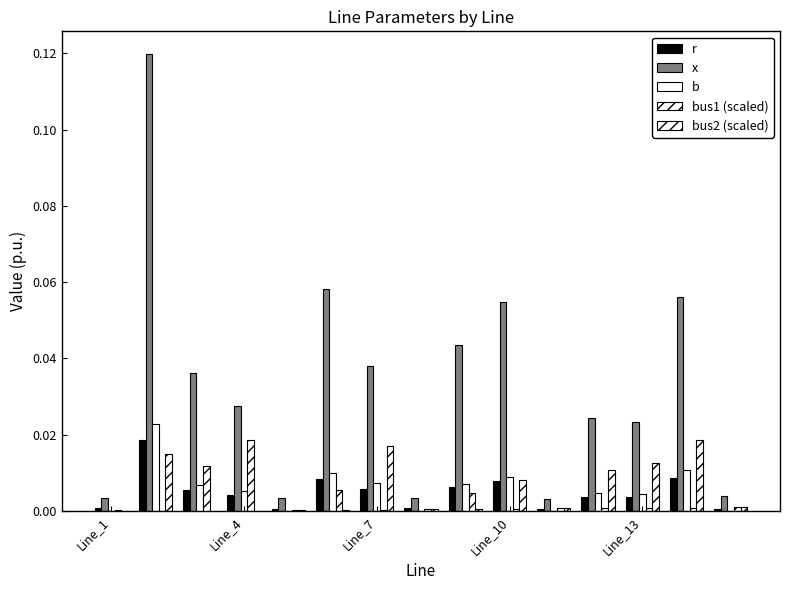

Are the bars grouped side by side (vs. stacked)?

Yes